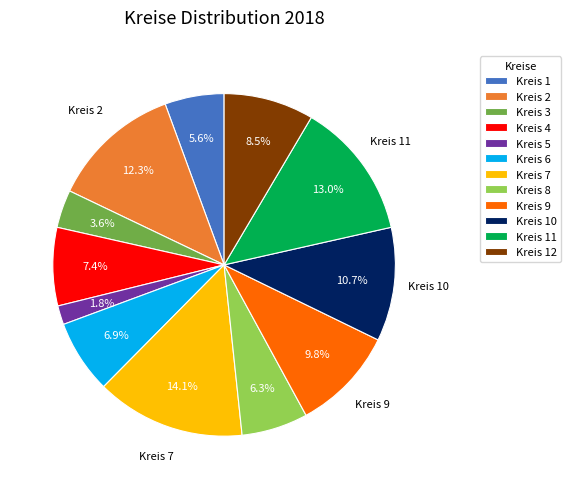

Does any single category account for the majority?

No